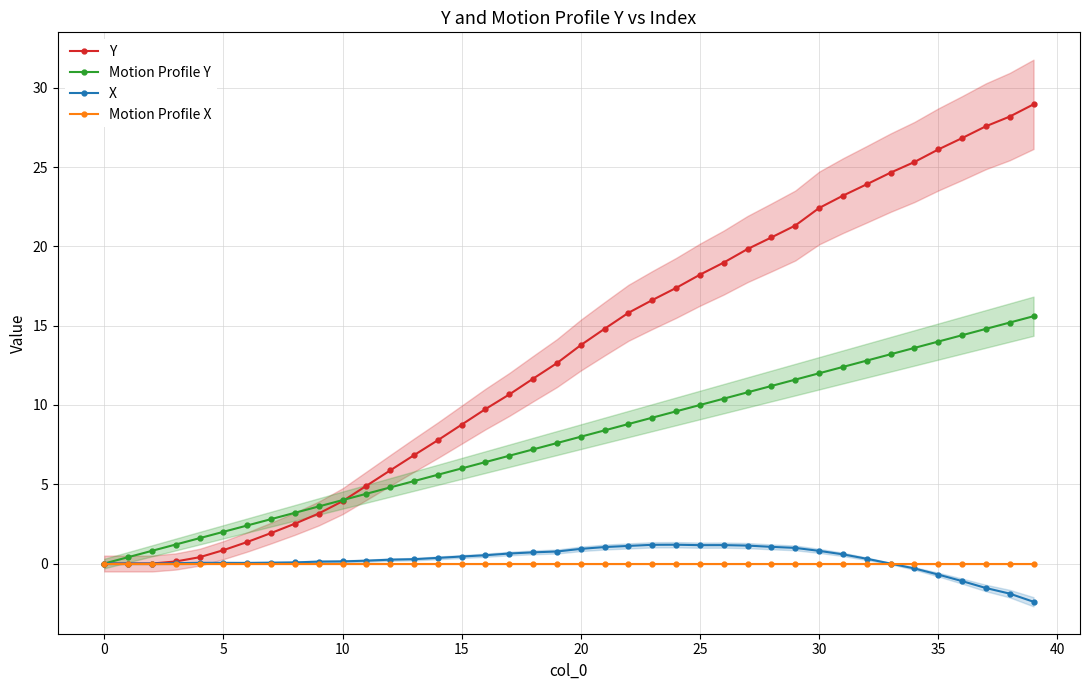

How many lines are shown in the chart?

4